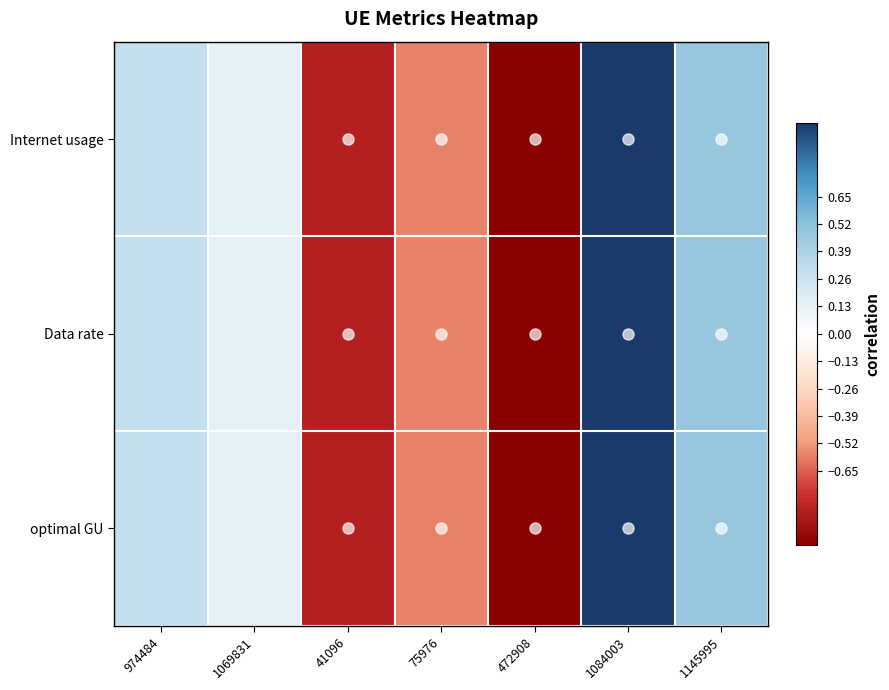

Reading left to right, what are all the values shown in this chart?

Internet usage: 974484=0.3	1069831=0.1	41096=-0.8	75976=-0.6	472908=-1.0	1084003=1.0	1145995=0.5
Data rate: 974484=0.3	1069831=0.1	41096=-0.8	75976=-0.6	472908=-1.0	1084003=1.0	1145995=0.5
optimal GU: 974484=0.3	1069831=0.1	41096=-0.8	75976=-0.6	472908=-1.0	1084003=1.0	1145995=0.5